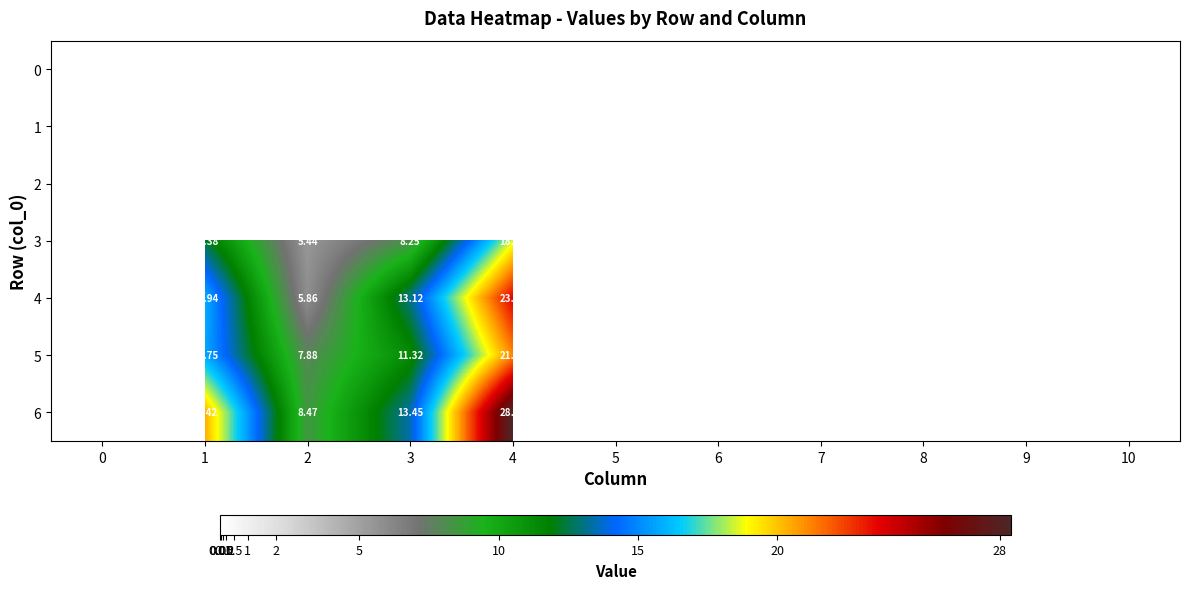

What is the sum of the 3 values at 0 and 4?

18.6